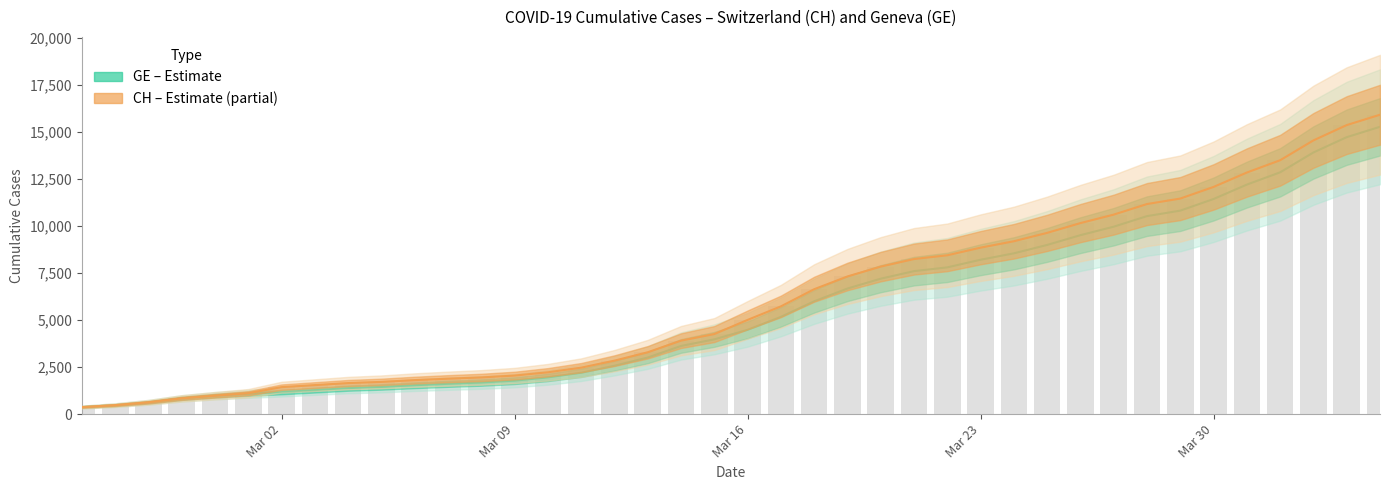

Reading left to right, transcribe all the data shown in this chart.

GE (Estimate): 375	479	630	840	981	1083	1171	1278	1384	1447	1538	1614	1681	1780	1955	2201	2574	3010	3627	3978	4485	5174	6002	6681	7205	7607	7807	8213	8554	9000	9520	9971	10533	10825	11444	12210	12863	13919	14733	15284
CH (Partial Estimate): 375	479	630	840	981	1113	1436	1544	1652	1715	1809	1885	1952	2051	2226	2472	2845	3291	3908	4259	5012	5731	6644	7323	7847	8249	8449	8855	9196	9642	10162	10613	11175	11467	12086	12852	13505	14561	15375	15926